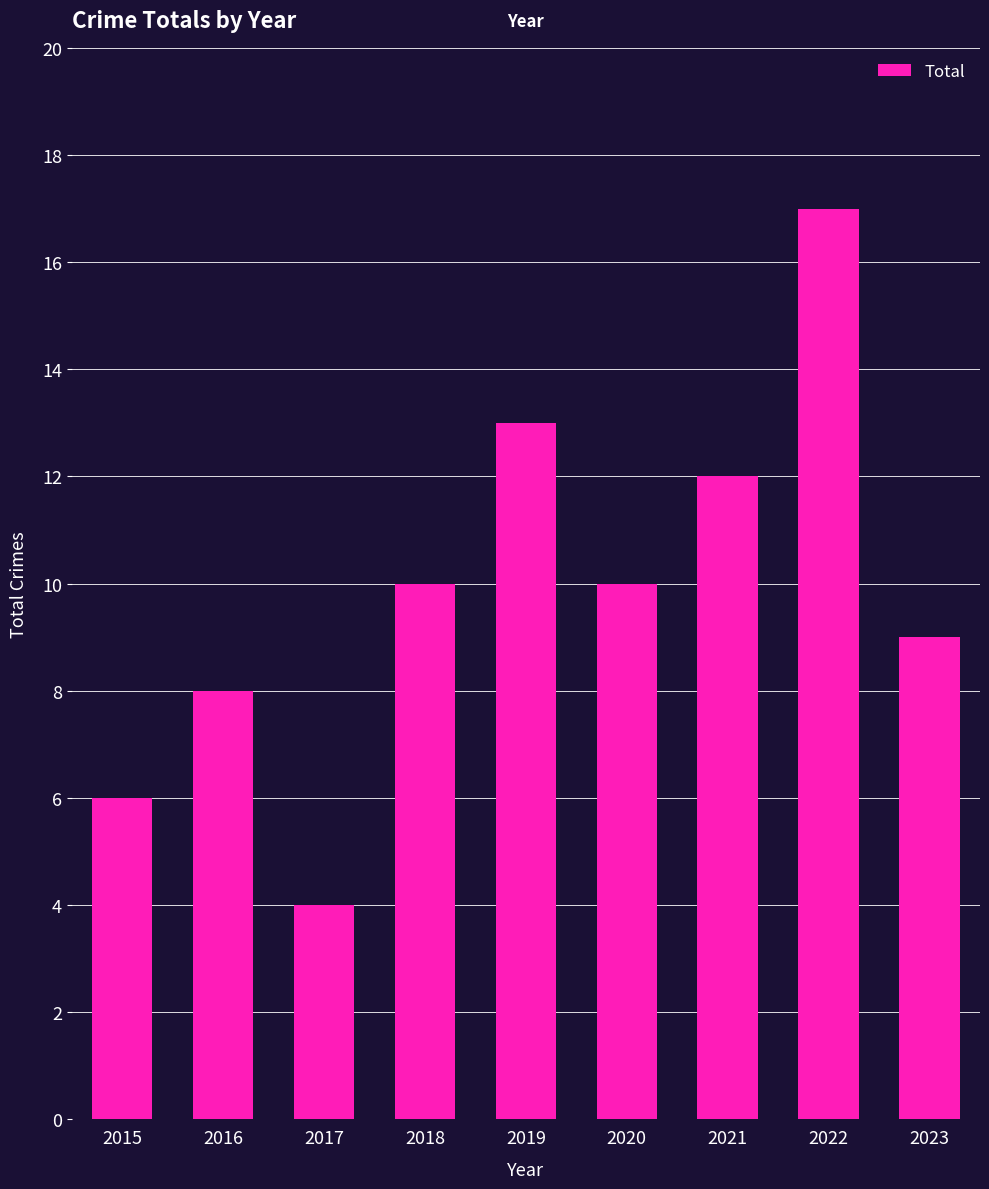

Is it true that the value at 2019 is 8?

False